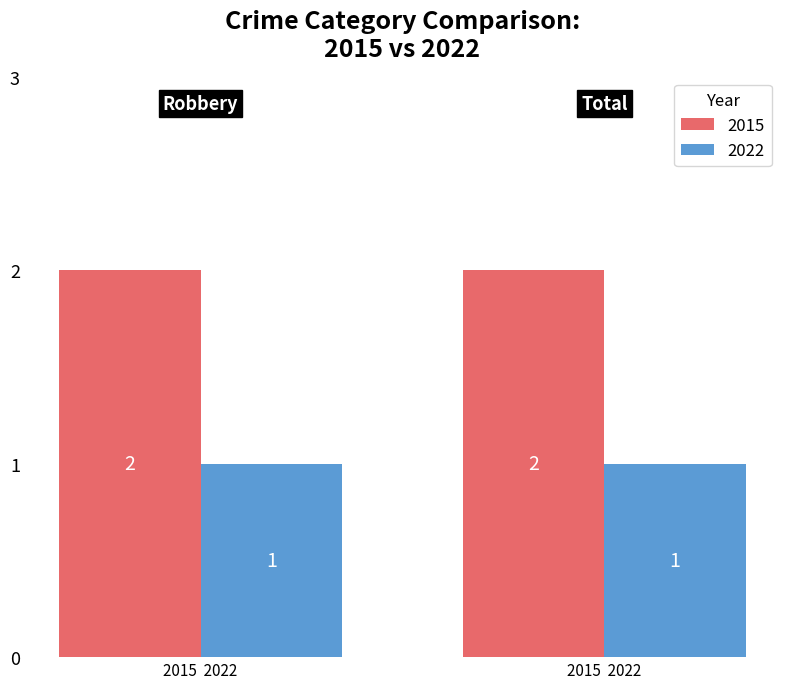

Which series has the widest spread of values?

2015